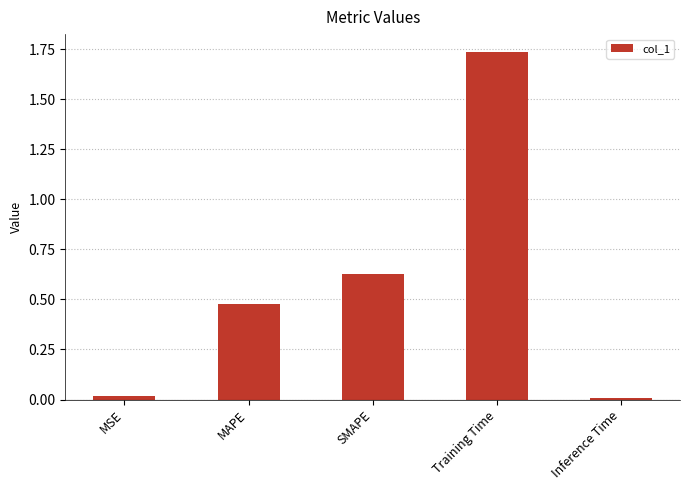

What is the sum of all values?

2.9